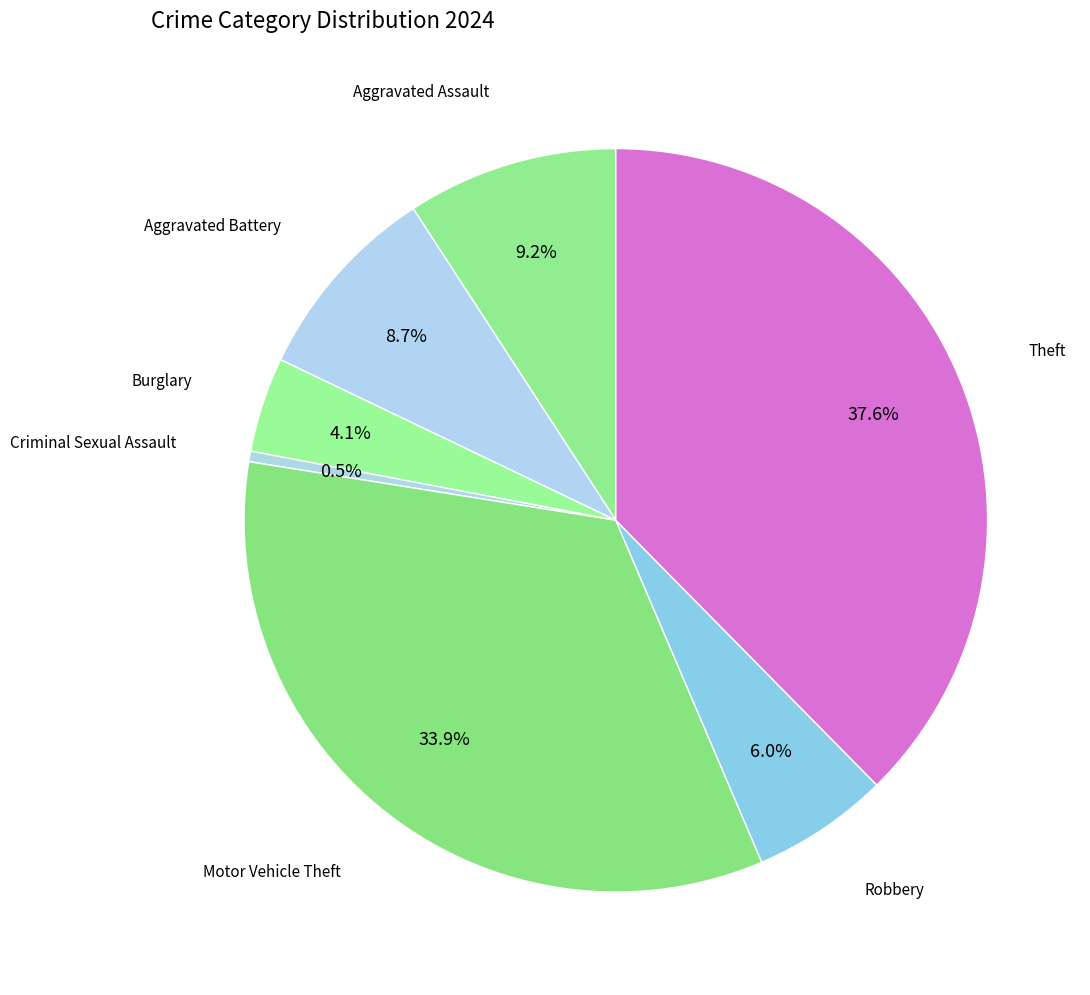

How many slices are in this pie chart?

7